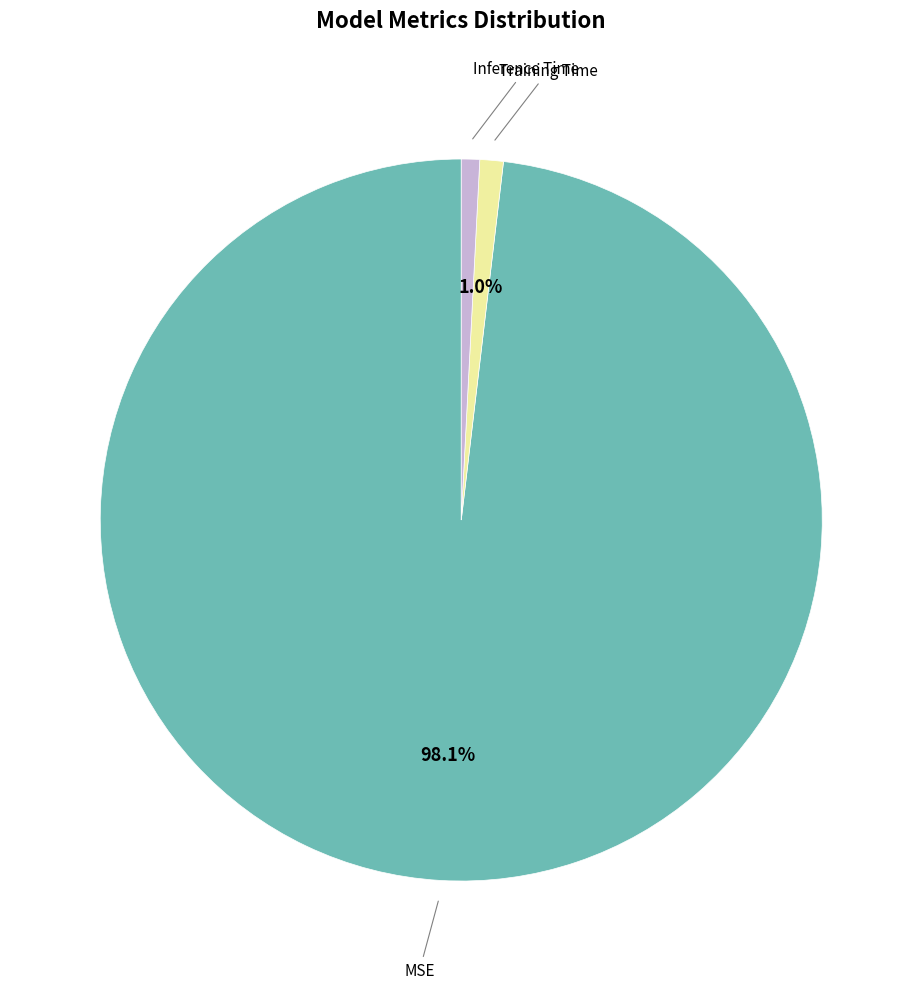

How many slices are in this pie chart?

3